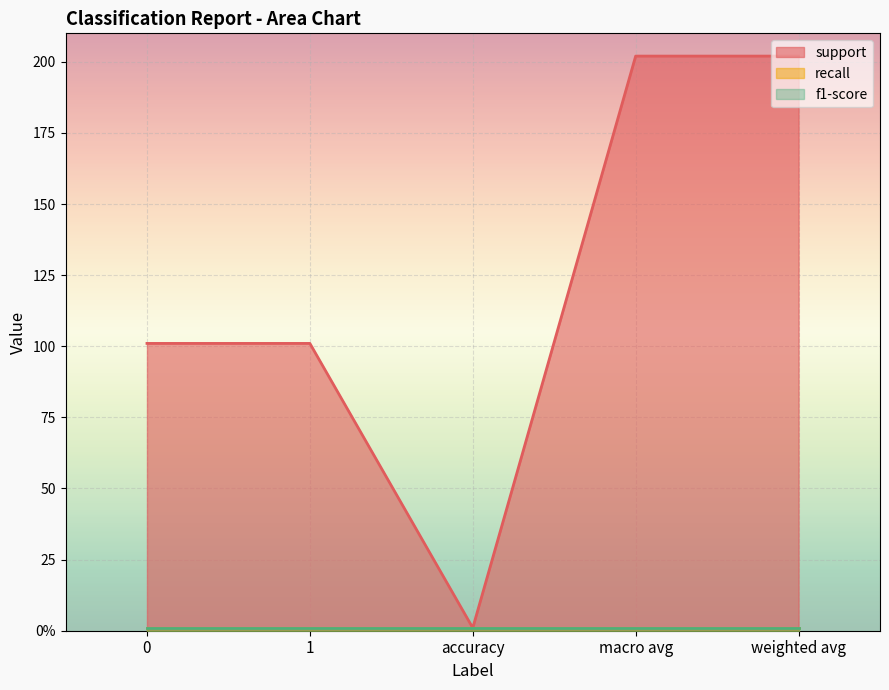

What is the greatest value displayed?

202